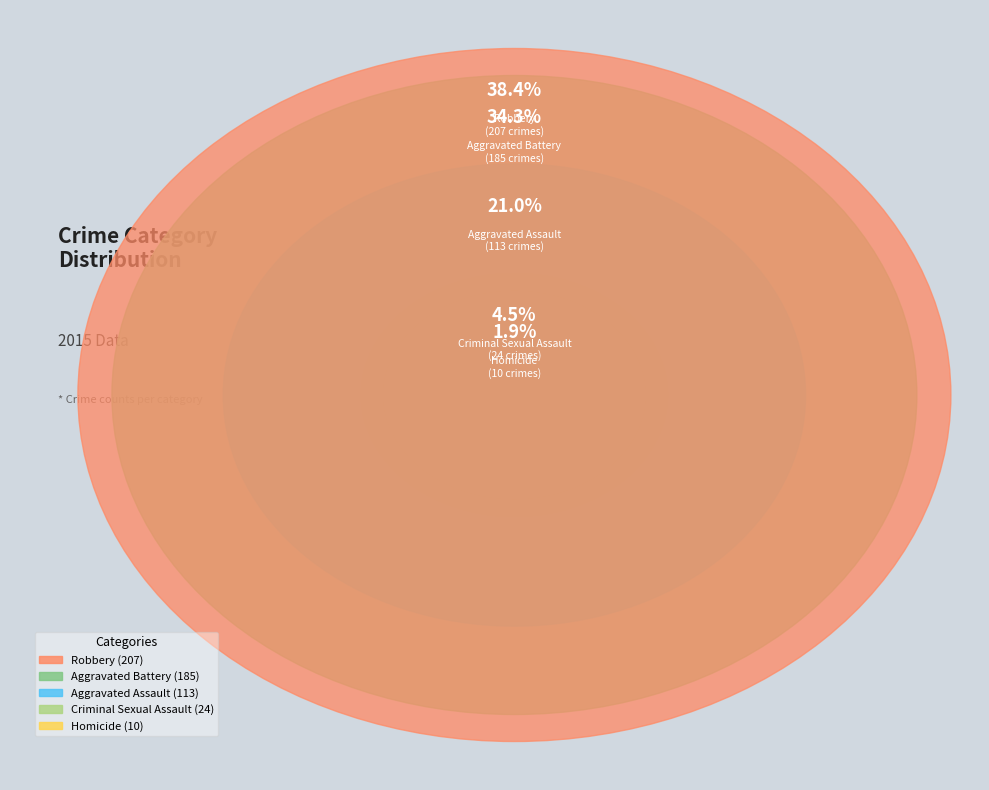

Between Homicide and Criminal Sexual Assault, which is larger?

Criminal Sexual Assault